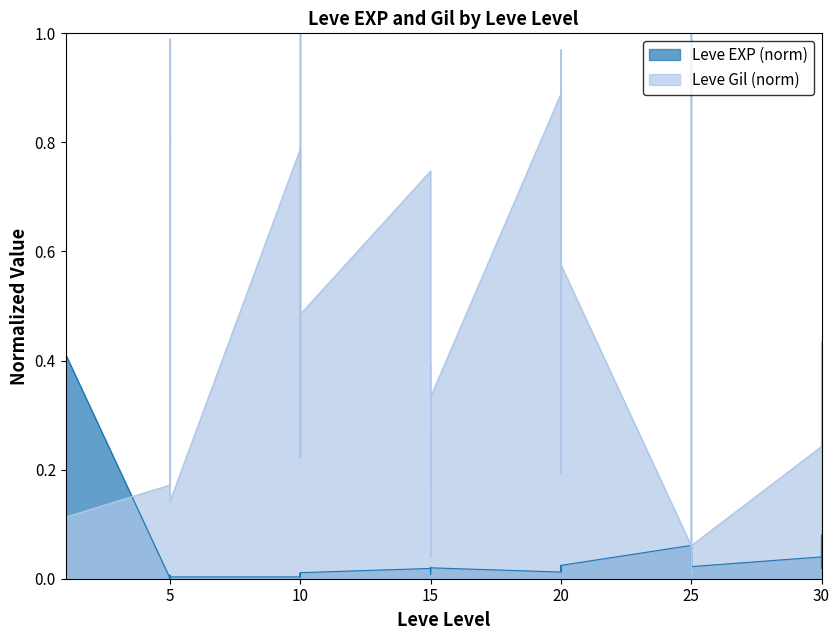

The value of Leve Gil at 15 is 0.4. True or false?

True